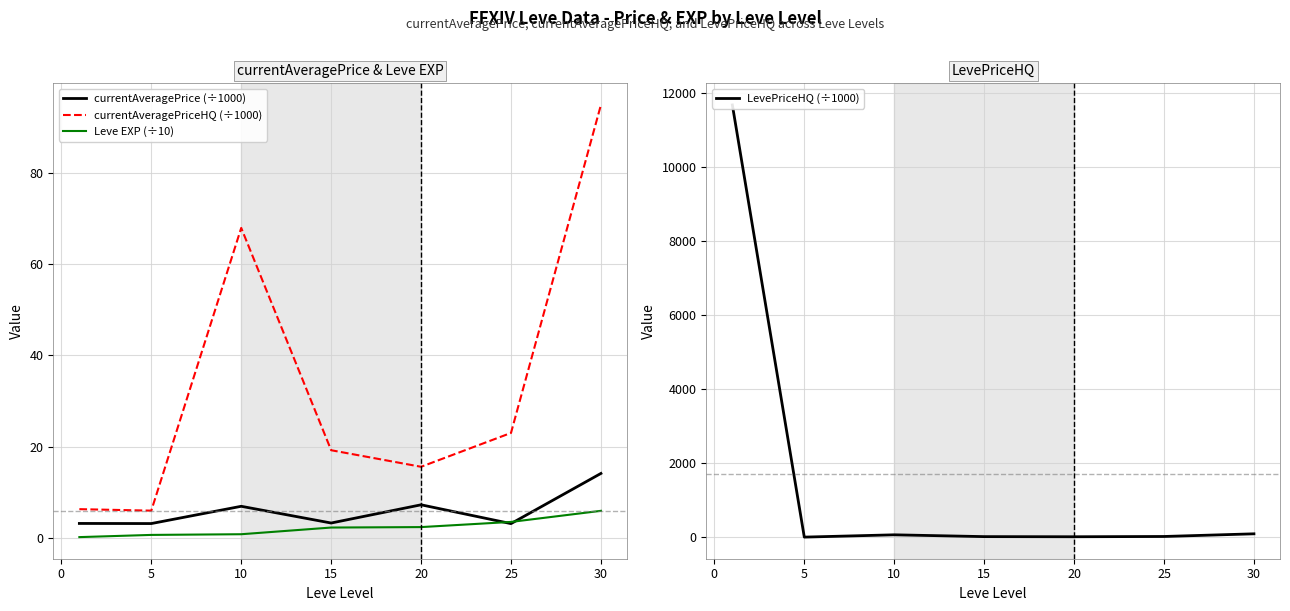

What is the highest value of the LevePriceHQ (÷1000) series?

11672.3